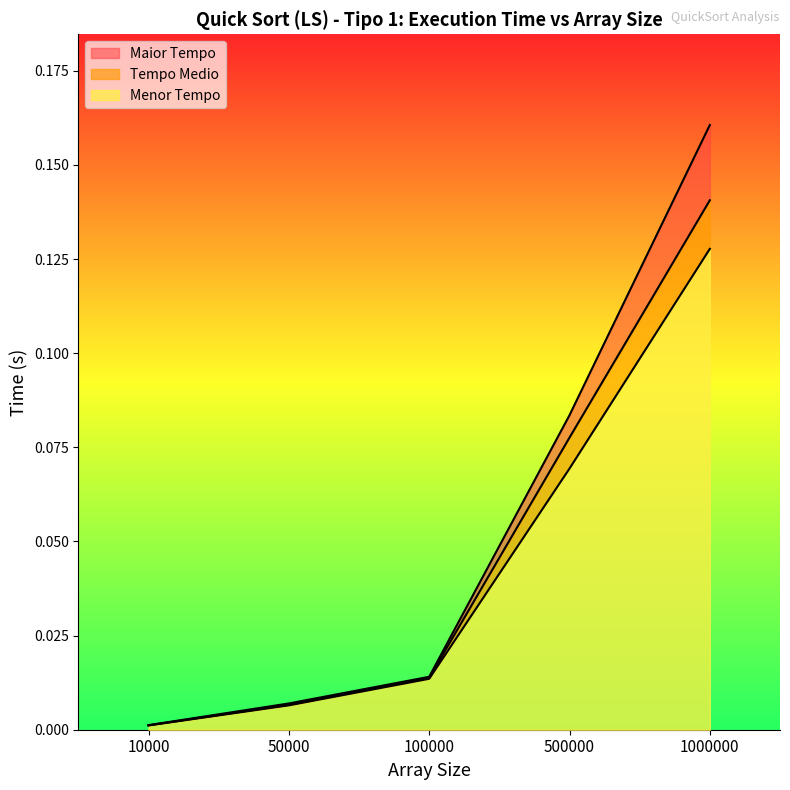

Is the value of Maior Tempo at 10000 greater than the value of Menor Tempo at 1000000?

No